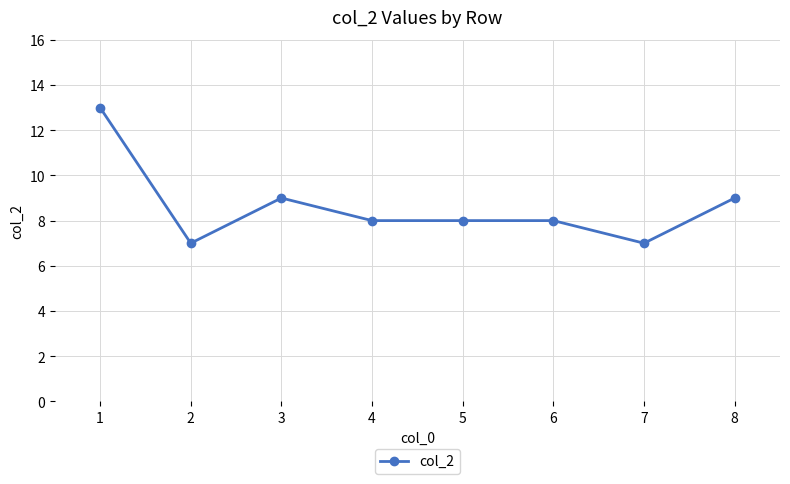

At which category does the chart reach its peak across all series?

1